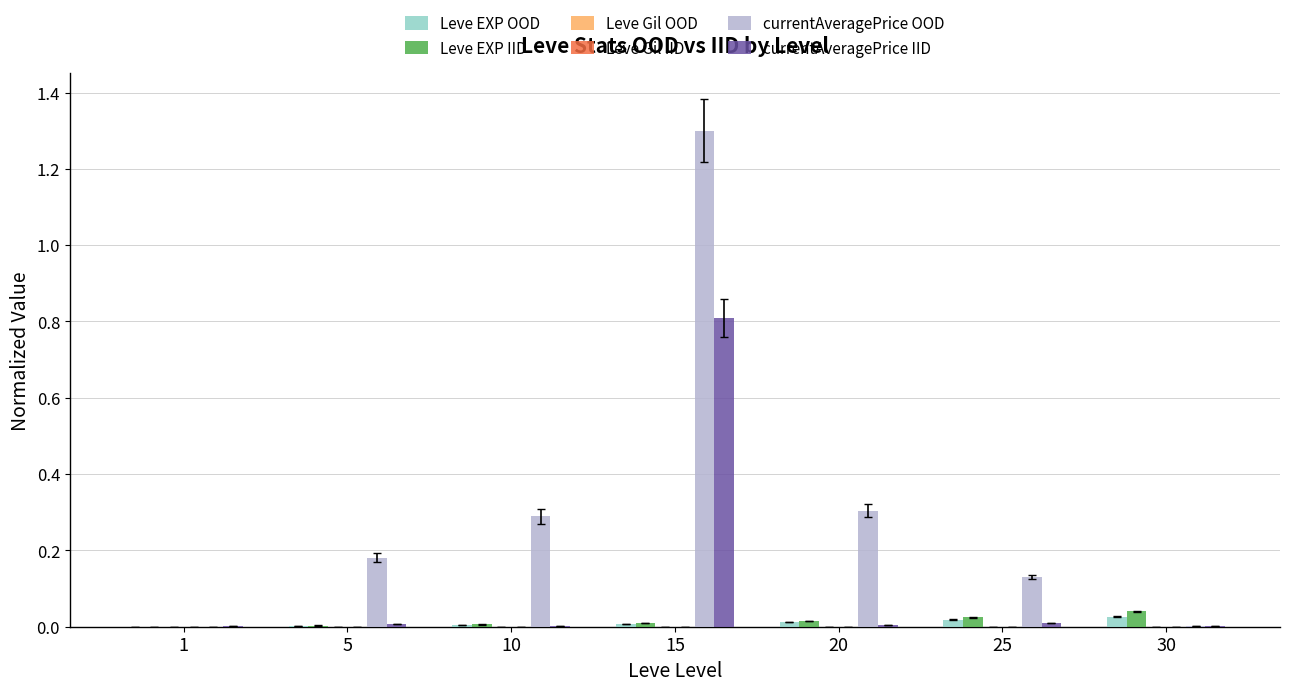

Is it true that Leve Gil IID equals 0.0 at 1?

False